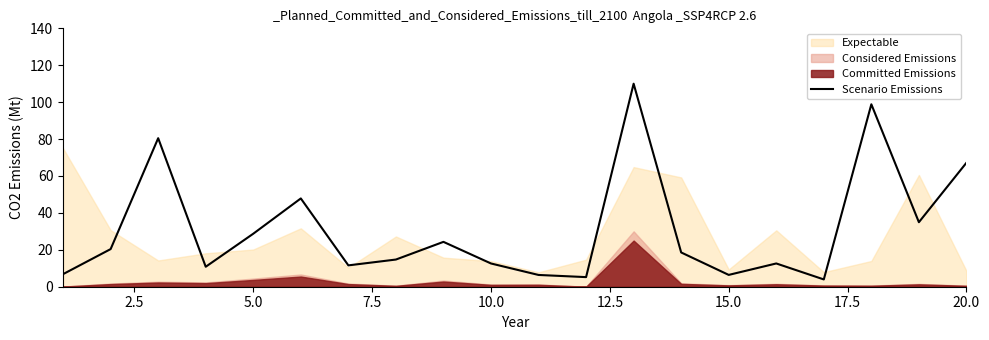

How many interior local peaks (higher than both neighbors) does the data have?

6